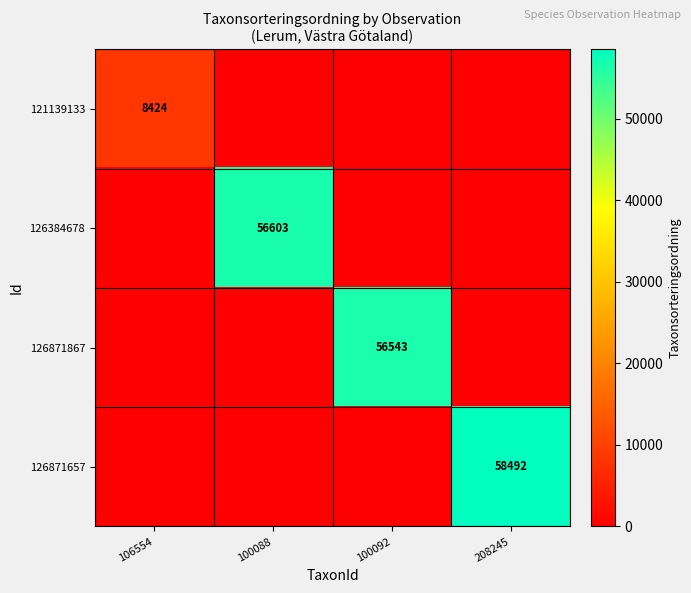

How many series are shown in this chart?

4